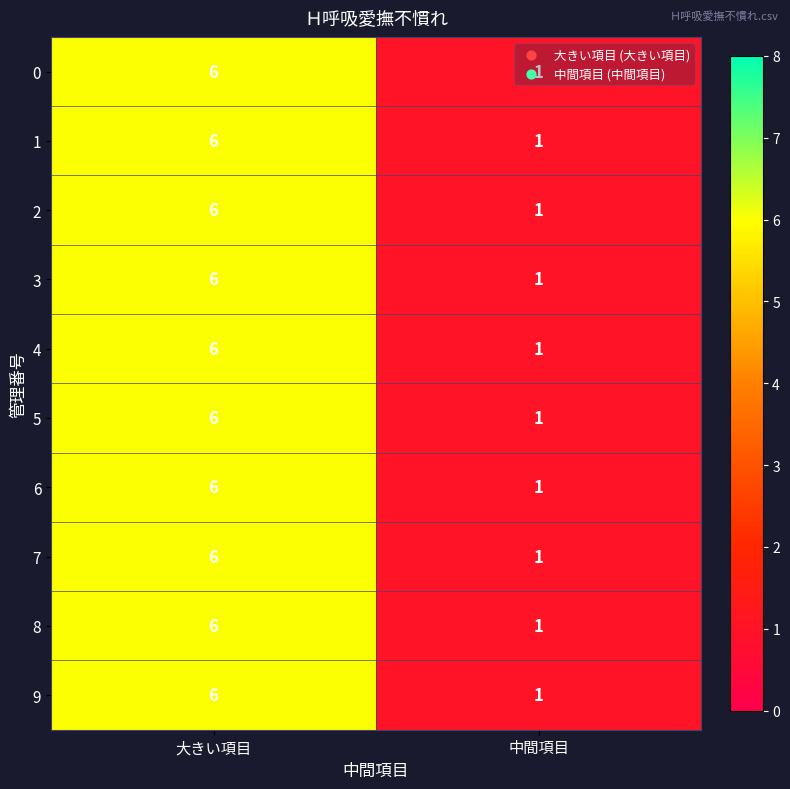

List the labels in order of 7 value, smallest first.

中間項目, 大きい項目